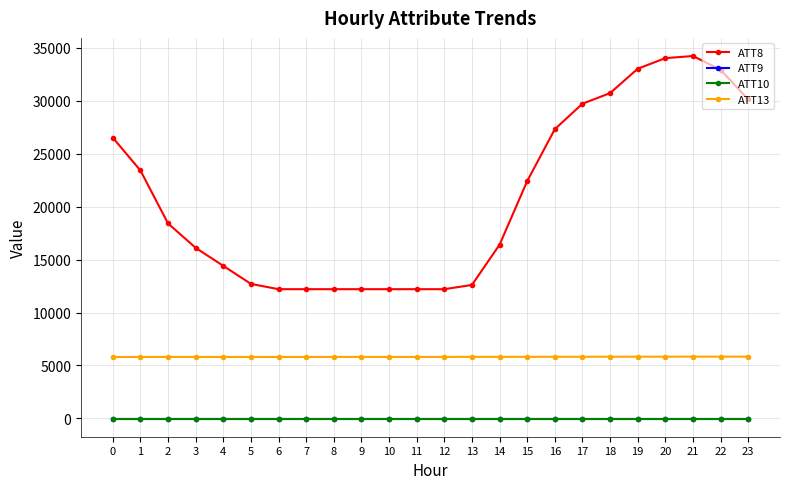

Which series has the largest range (max minus min)?

ATT8